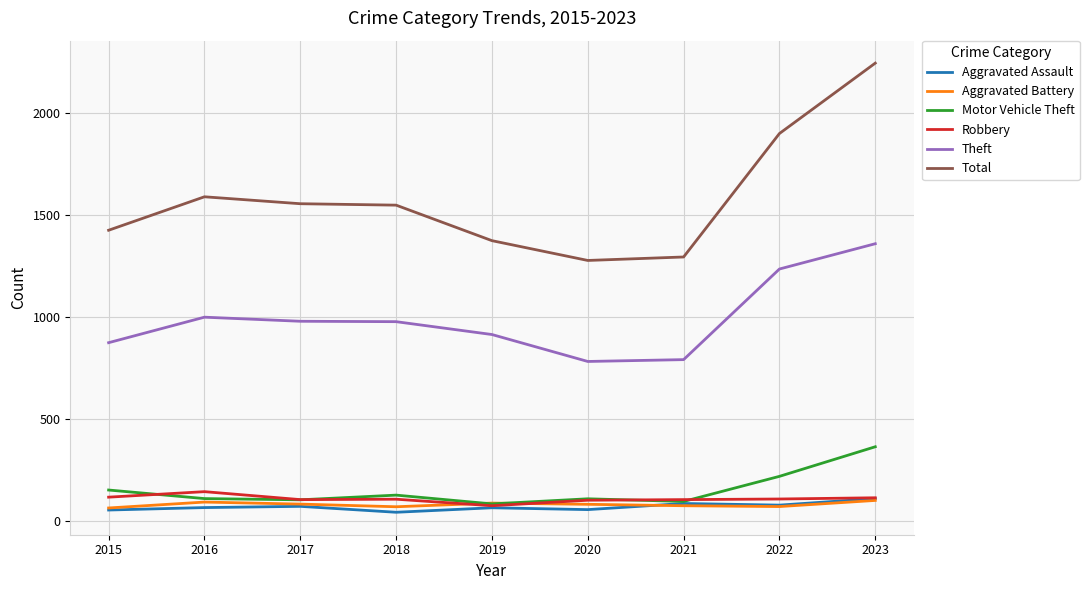

How many lines are shown in the chart?

6